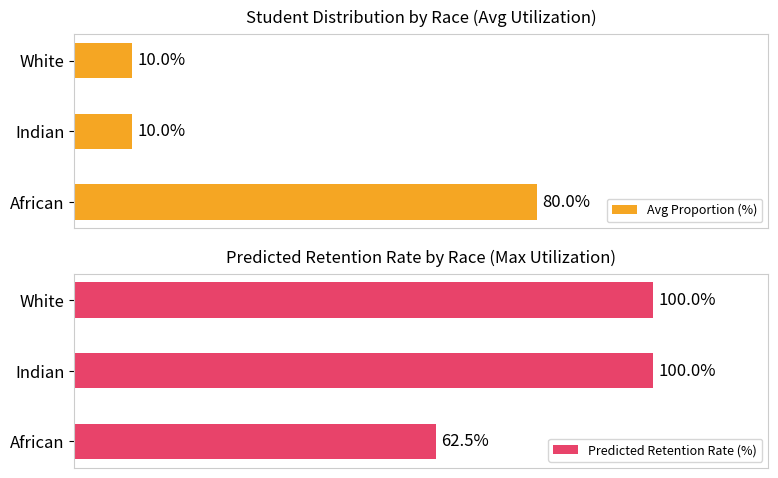

What is the highest value of the Predicted Retention Rate (%) series?

100.0